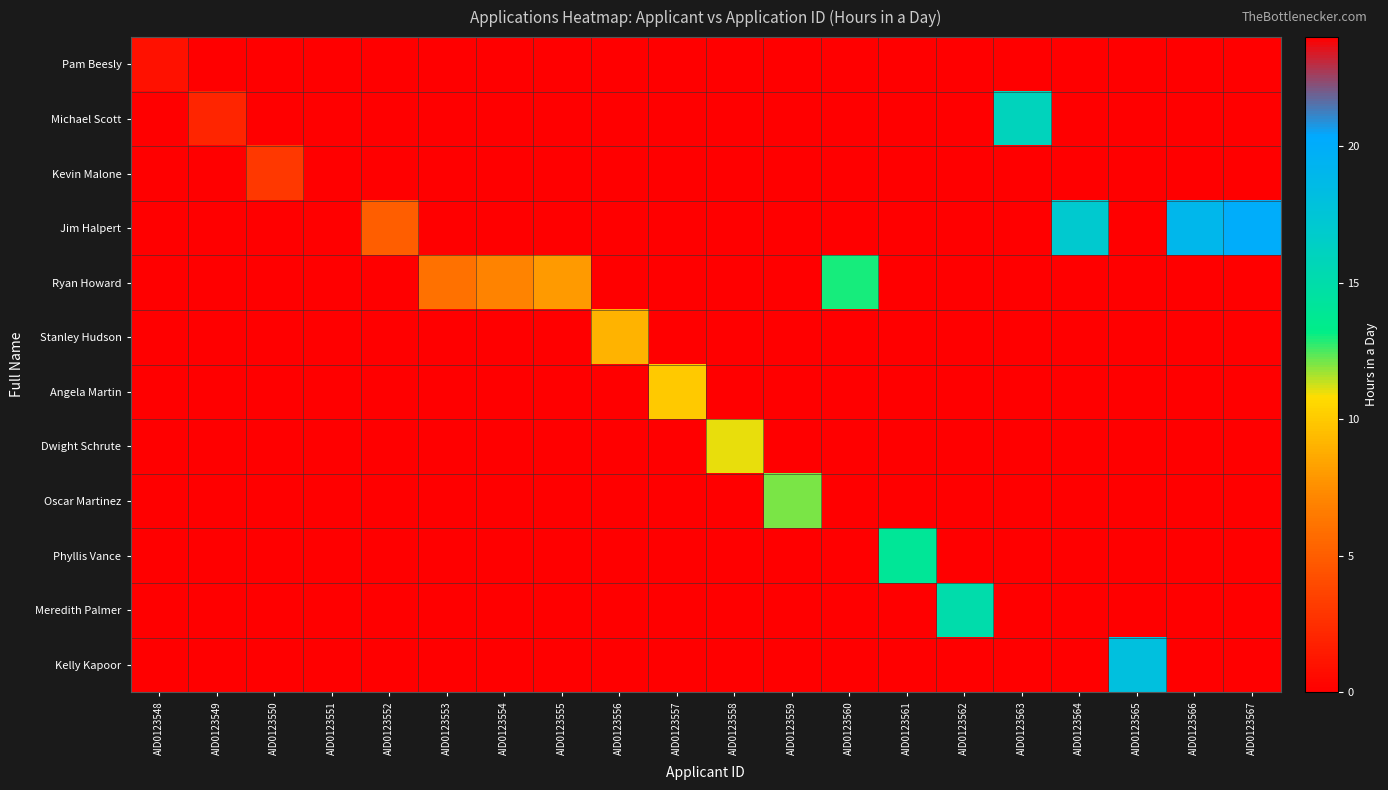

Which series has the largest range (max minus min)?

Jim Halpert